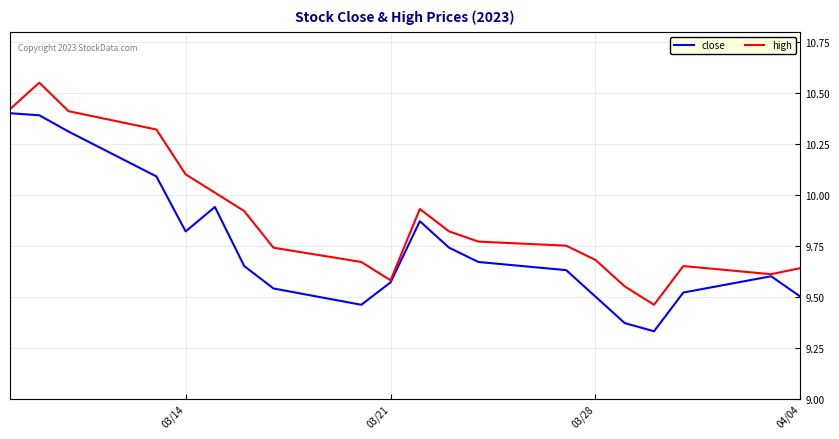

List the series in order of their peak value, highest first.

high, close